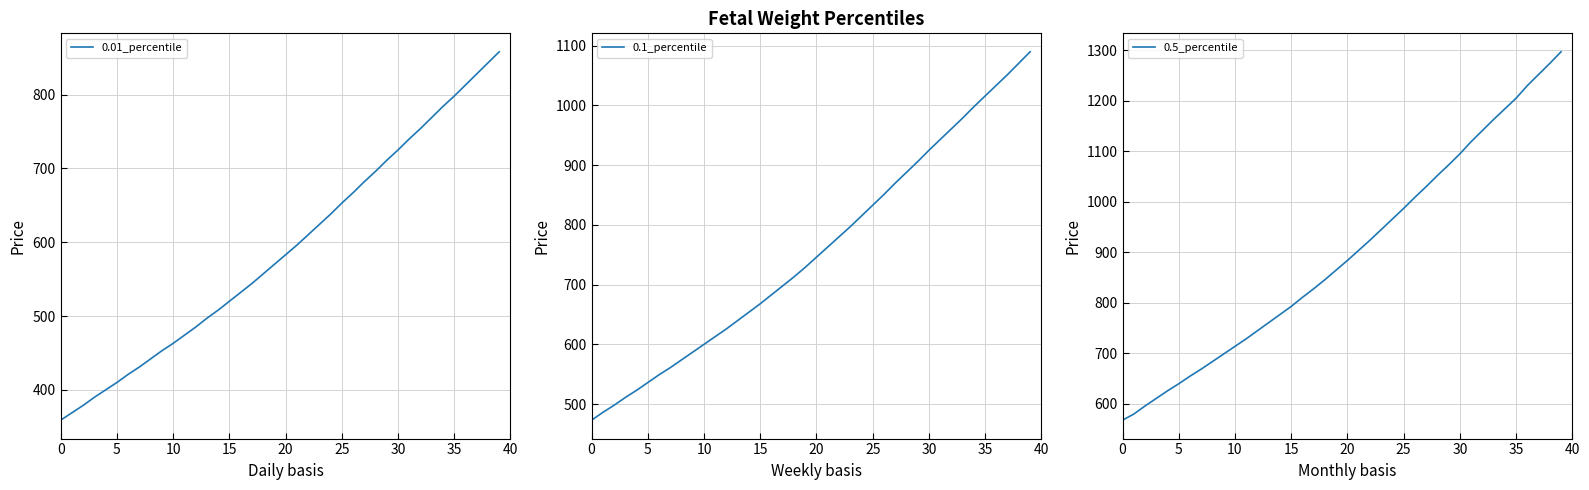

Is the value of 0.01_percentile at 25 greater than the value of 0.1_percentile at 17?

No